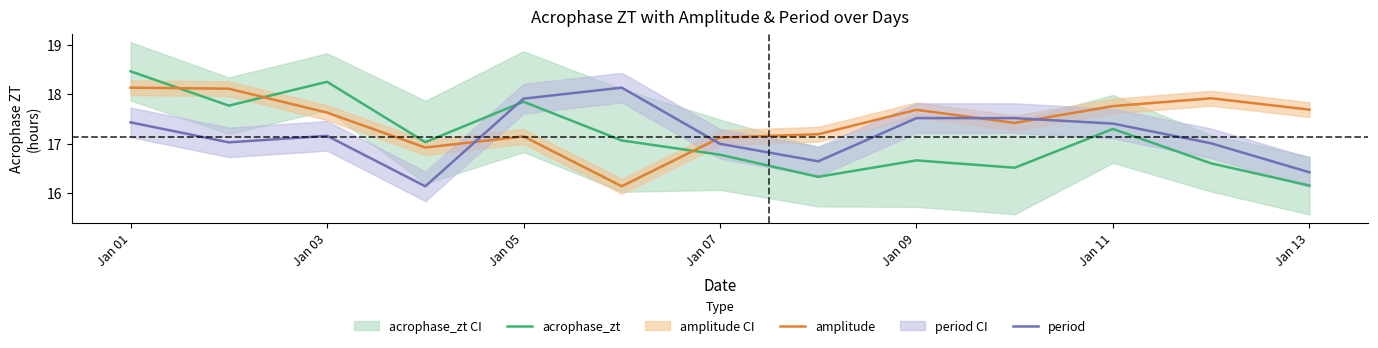

How many lines are shown in the chart?

3